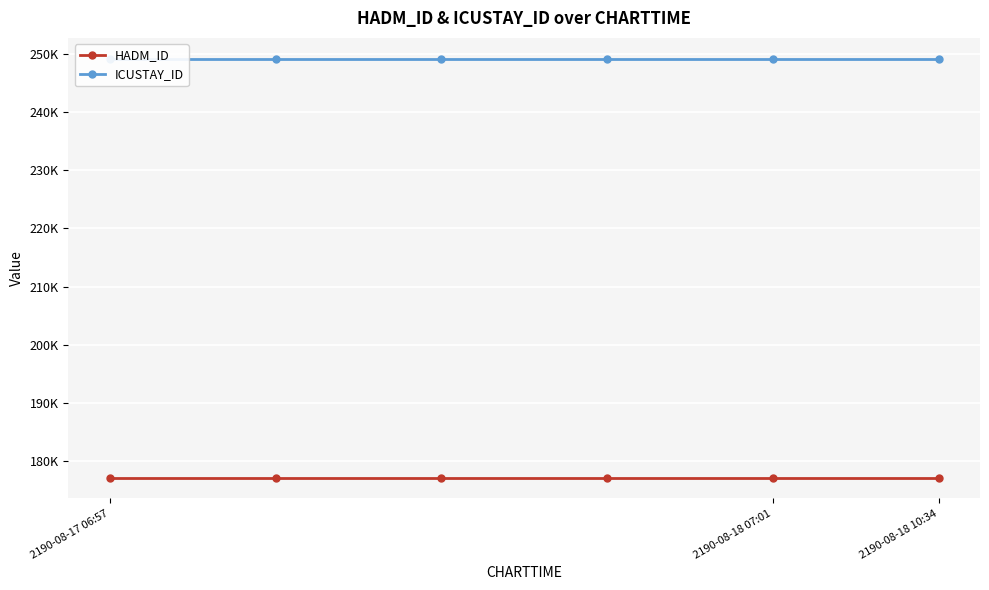

What is the difference between the highest and lowest values at 3?

71941